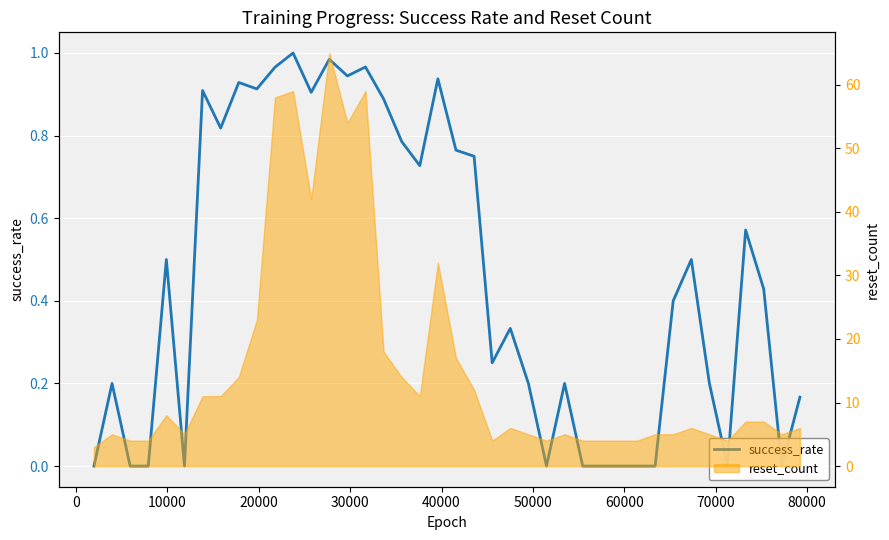

How many lines are shown in the chart?

1